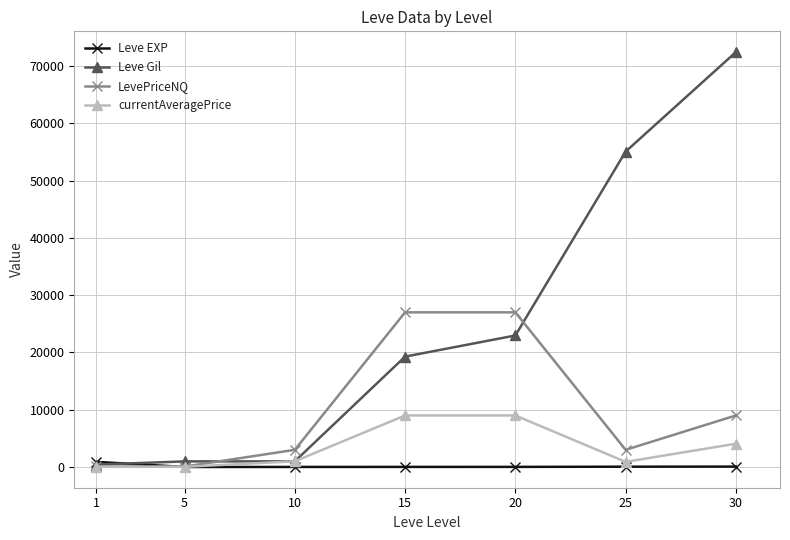

What is the average value of the LevePriceNQ series?

9880.5